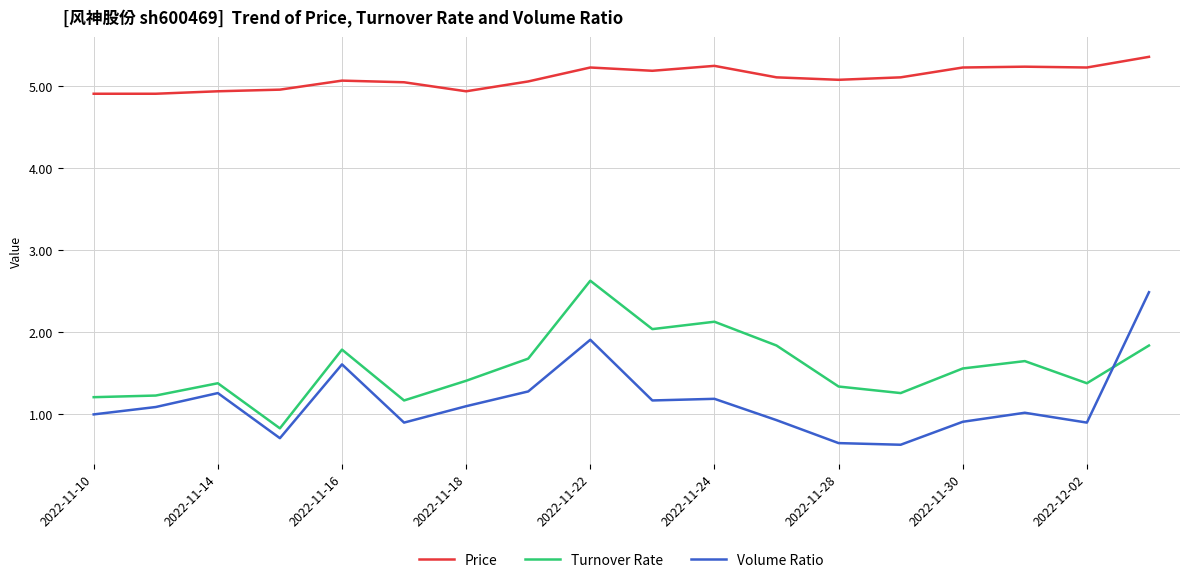

Count the number of data series in this chart.

3